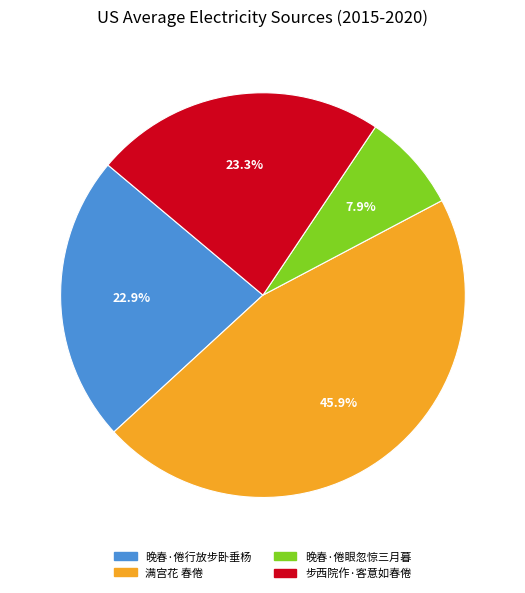

Is it true that 晚春·倦眼忽惊三月暮 is 19% of the pie?

False